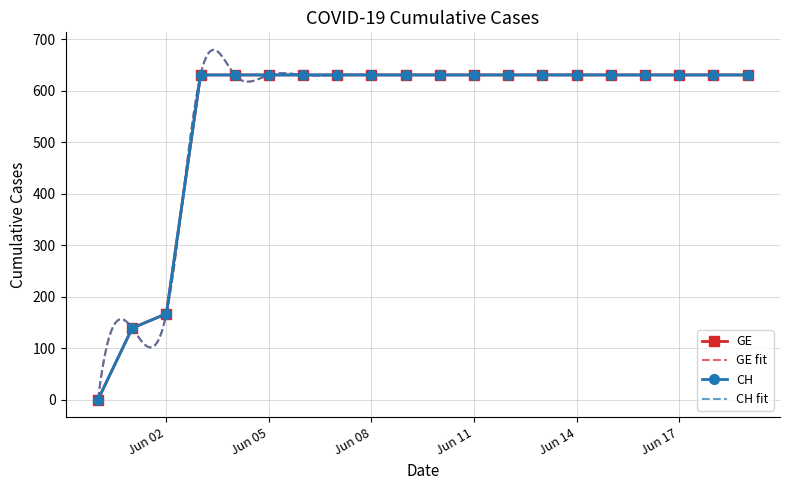

Which series has the largest range (max minus min)?

GE